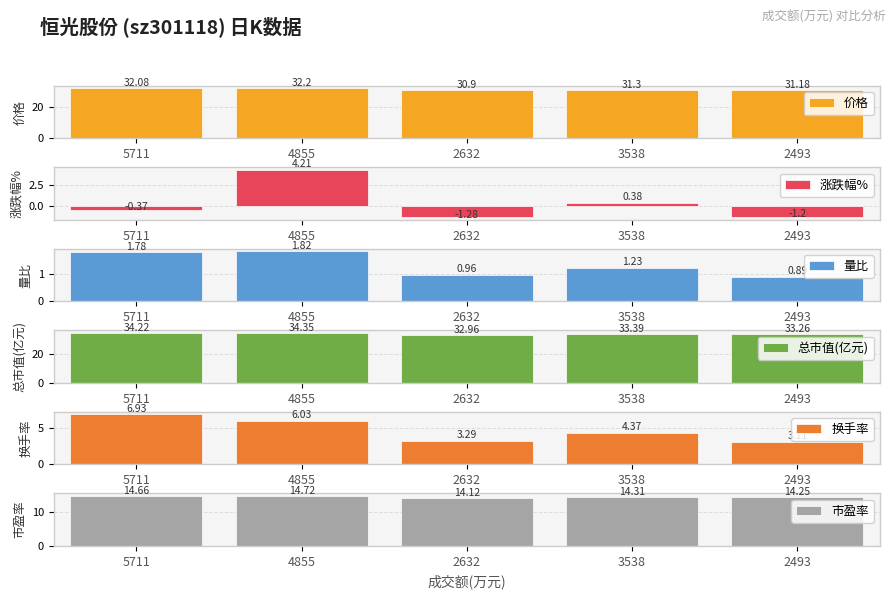

At which category is the sum across all series the highest?

4855